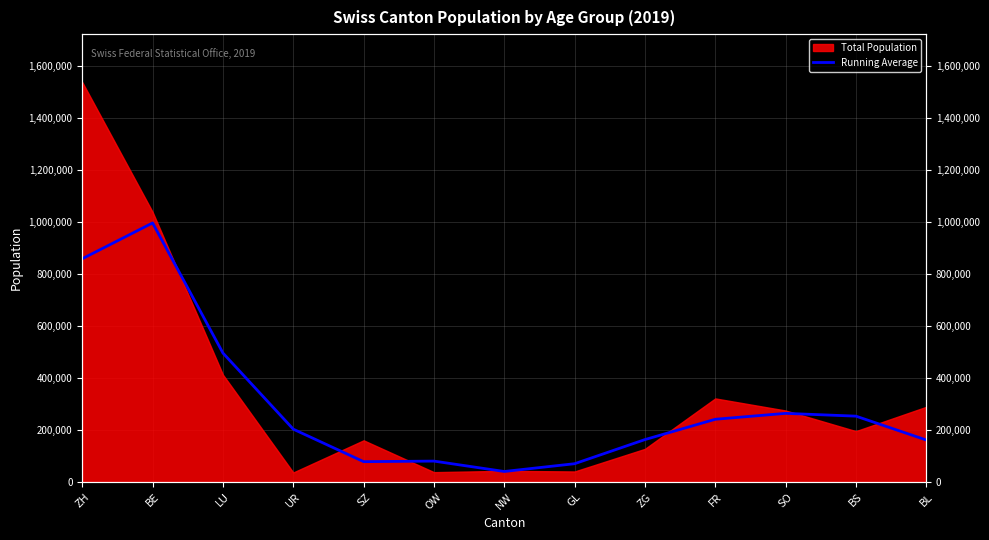

What is the difference between the maximum and minimum values?

956754.0